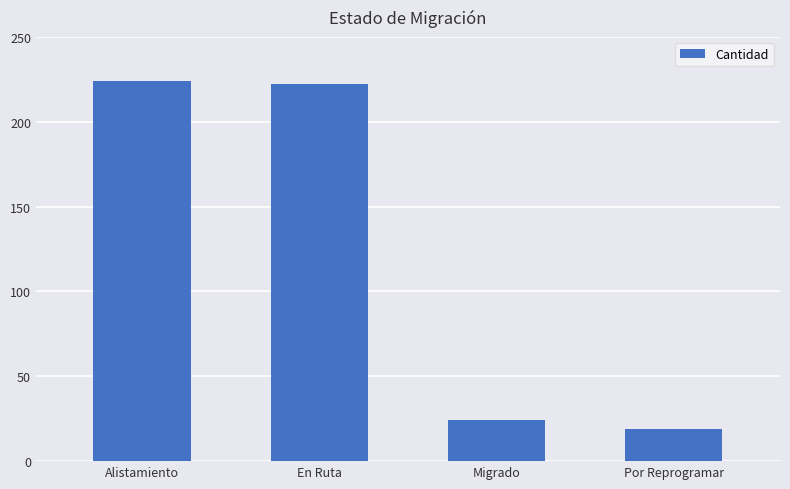

What is the value of the 2nd bar from the left?

222